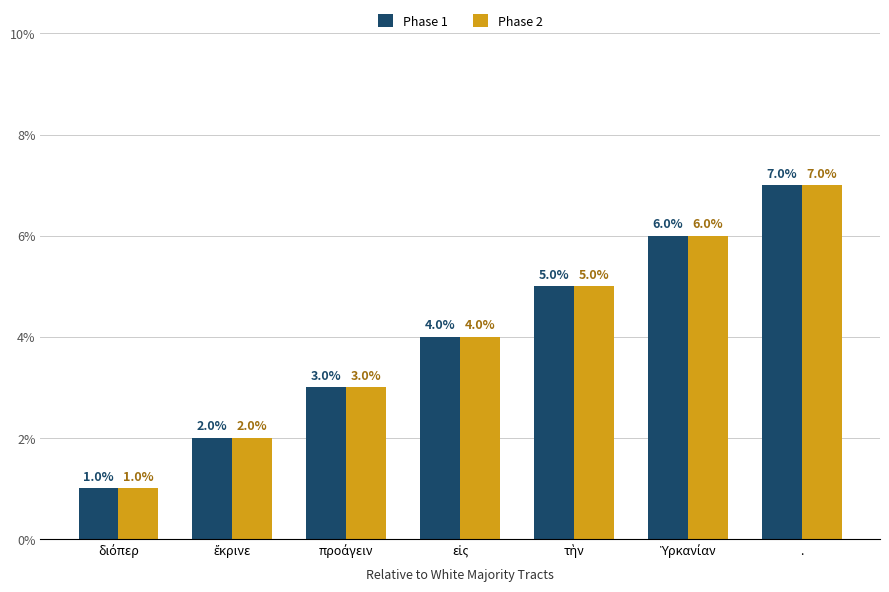

What are all the series names shown in the legend?

Phase 1, Phase 2